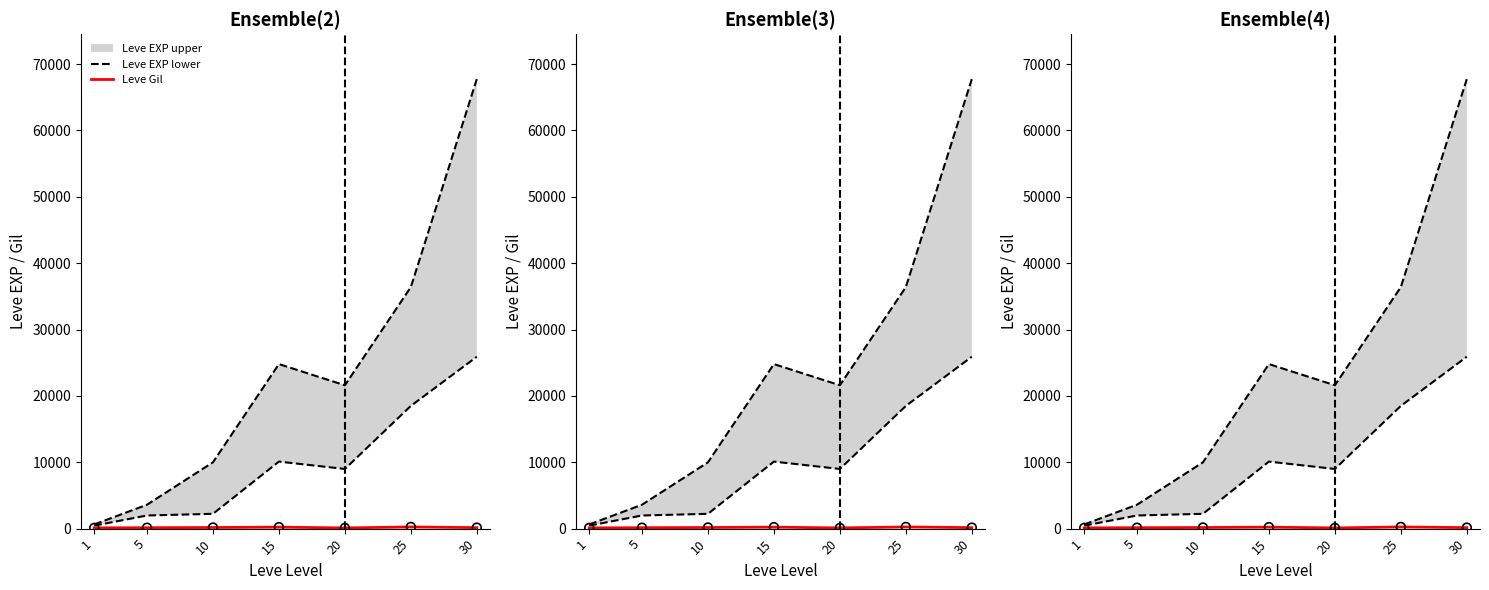

What is the total value across all series at 1?

743